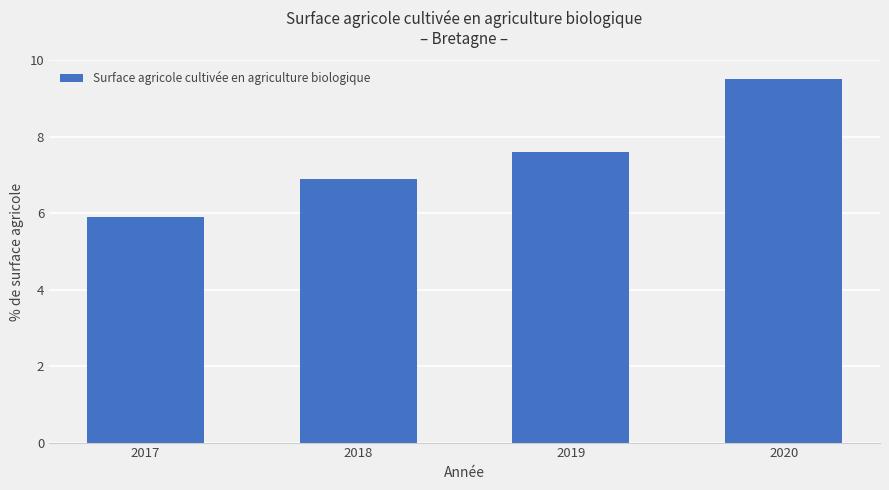

What is the sum of the values at 2018 and 2019?

14.5